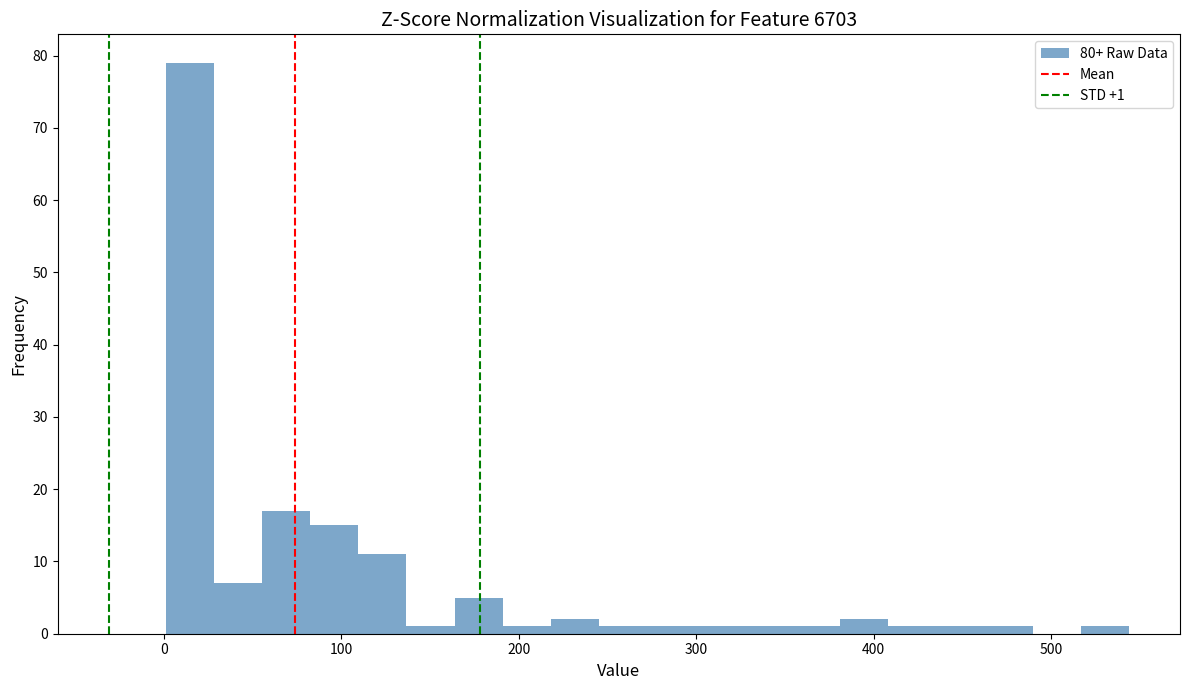

Read against the x-axis, roughly where is the centre of the tallest bar?

10